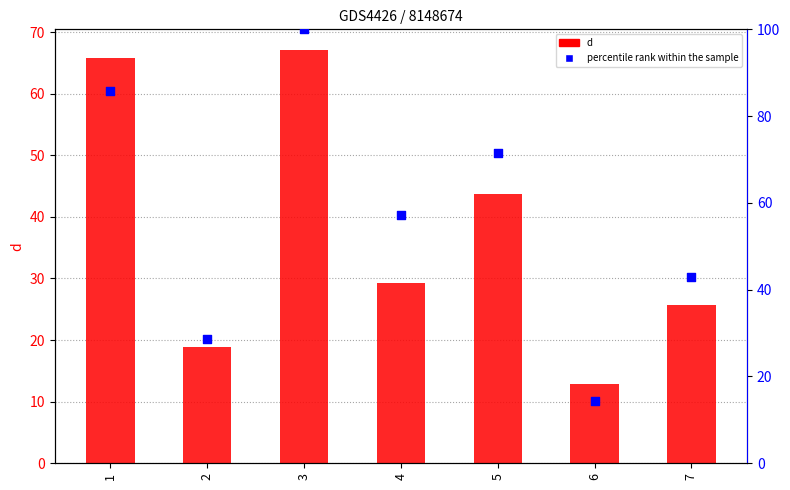

Which series reaches the minimum Y coordinate?

d